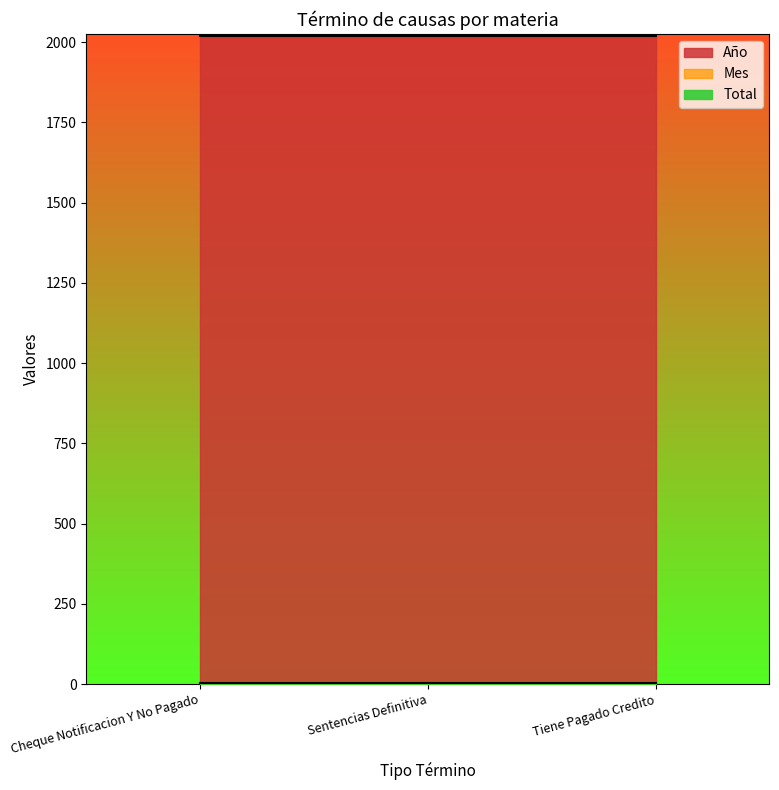

What are all the series names shown in the legend?

Año, Mes, Total